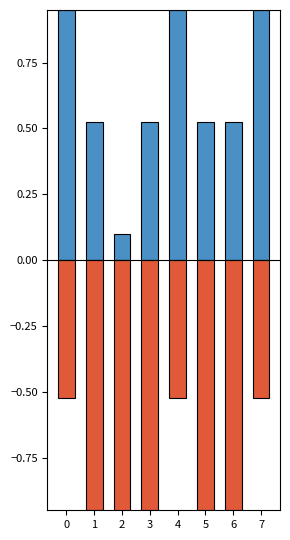

Rank the series by their average value, from highest to lowest.

positive, negative